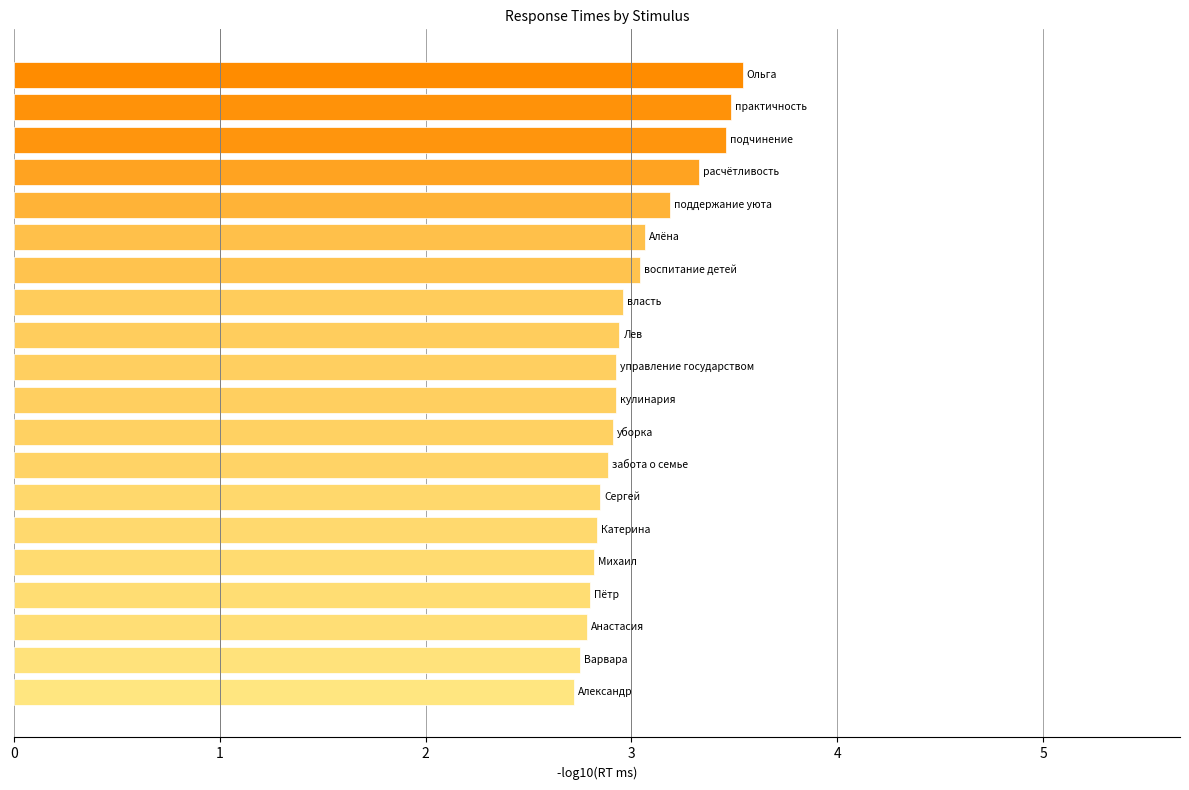

Are the bars horizontal?

Yes